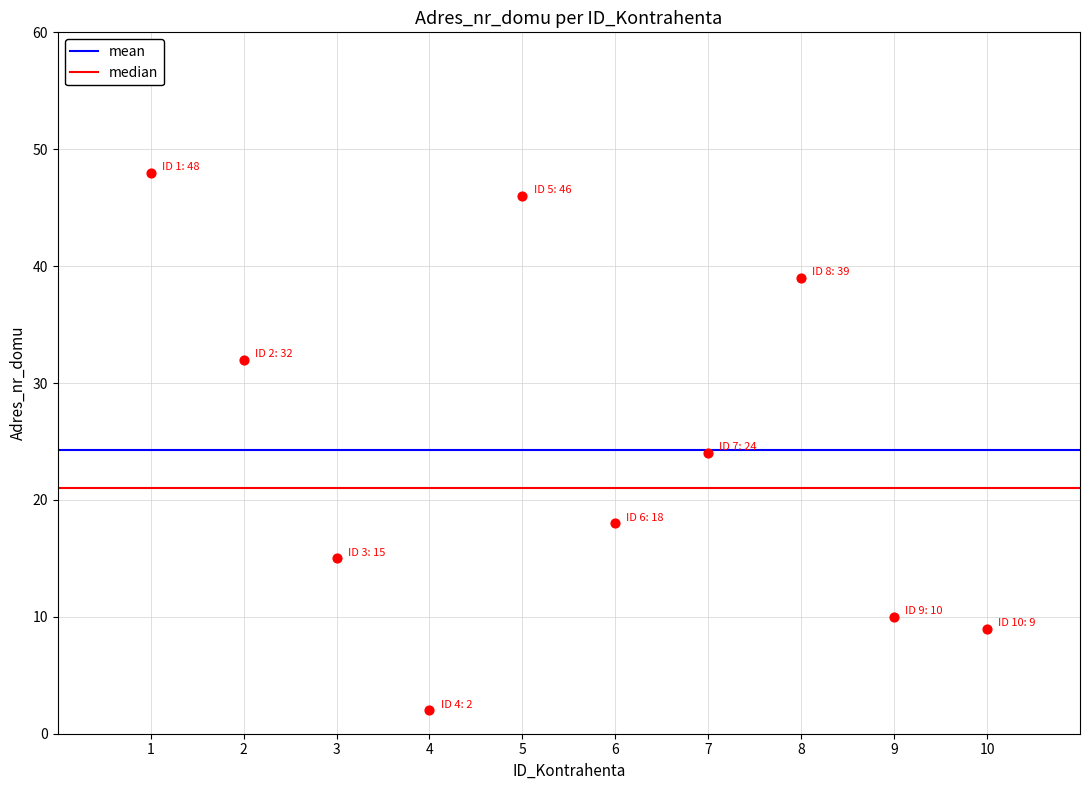

What Y value in the scatter plot is closest to 25?

24